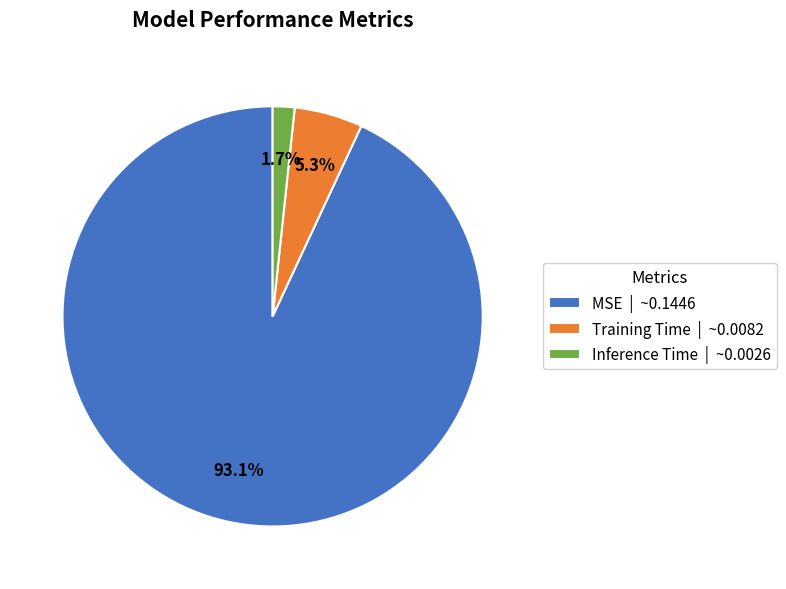

What percentage is the MSE slice, to the nearest percent?

93%